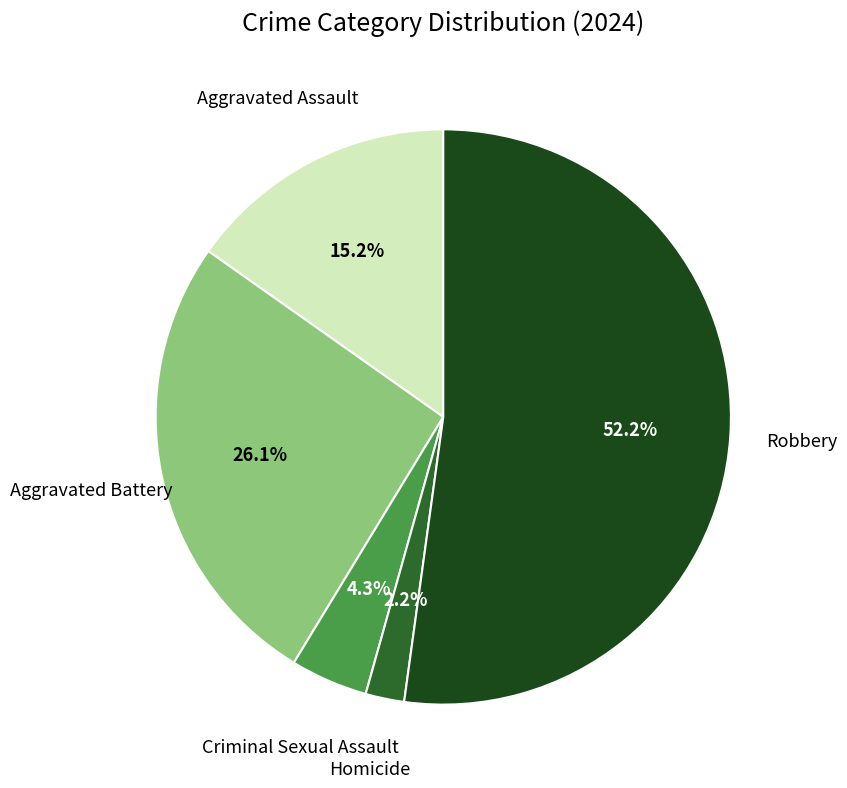

Does any single category account for the majority?

Yes